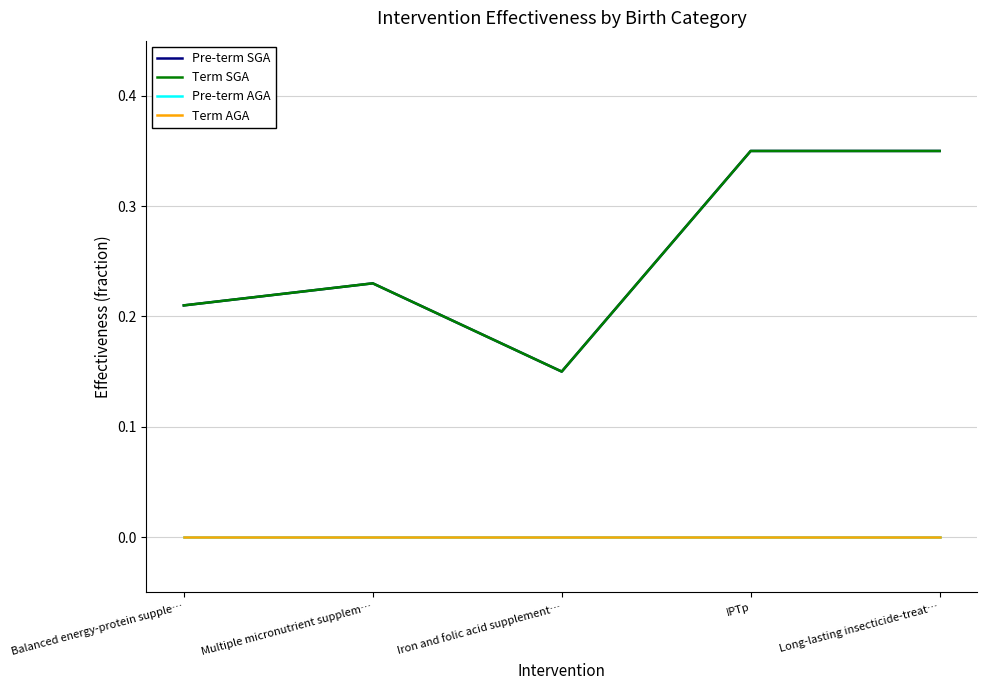

True or false: Pre-term SGA has more than 2 interior local peaks.

False